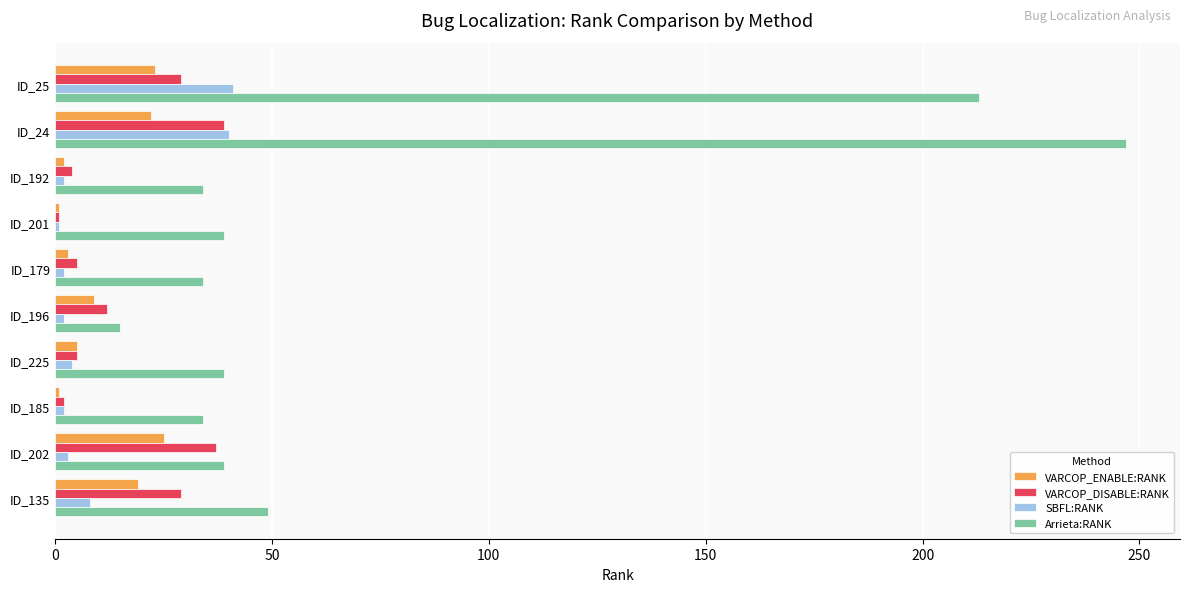

How many series are shown in this chart?

4